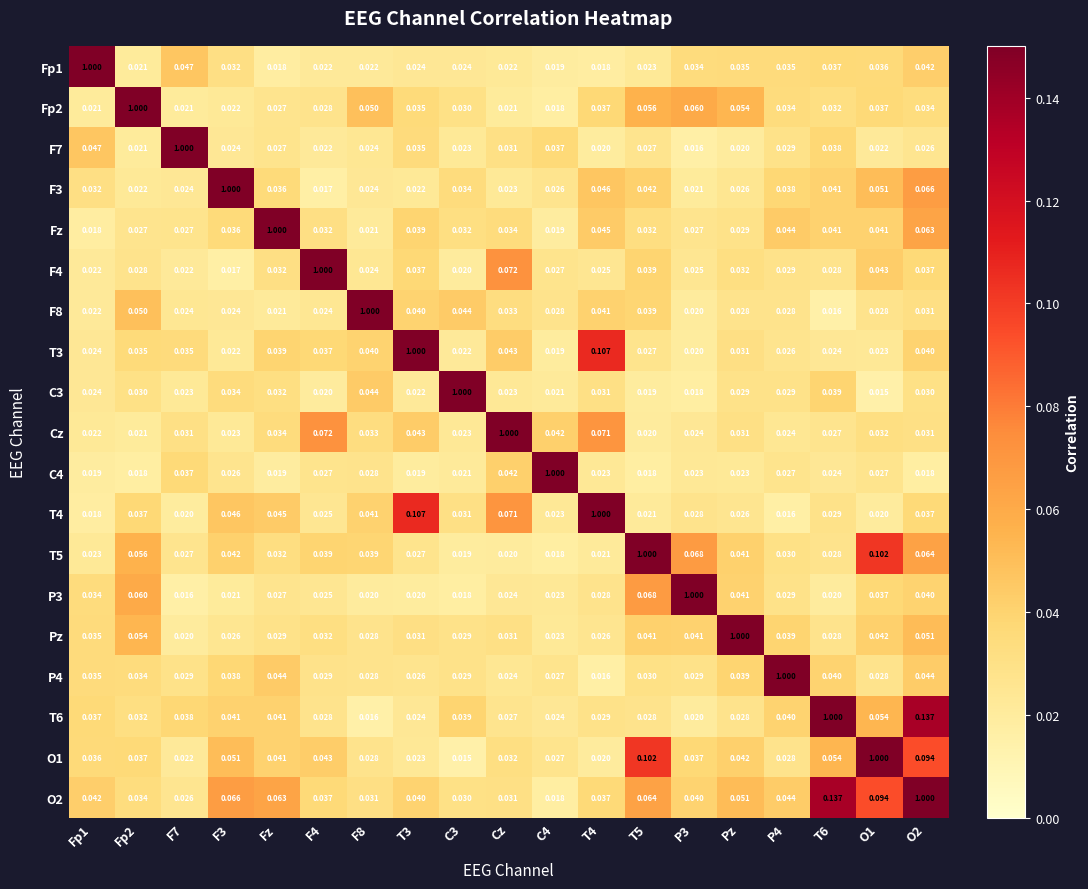

Is the value of P3 at O2 greater than the value of F7 at F8?

Yes